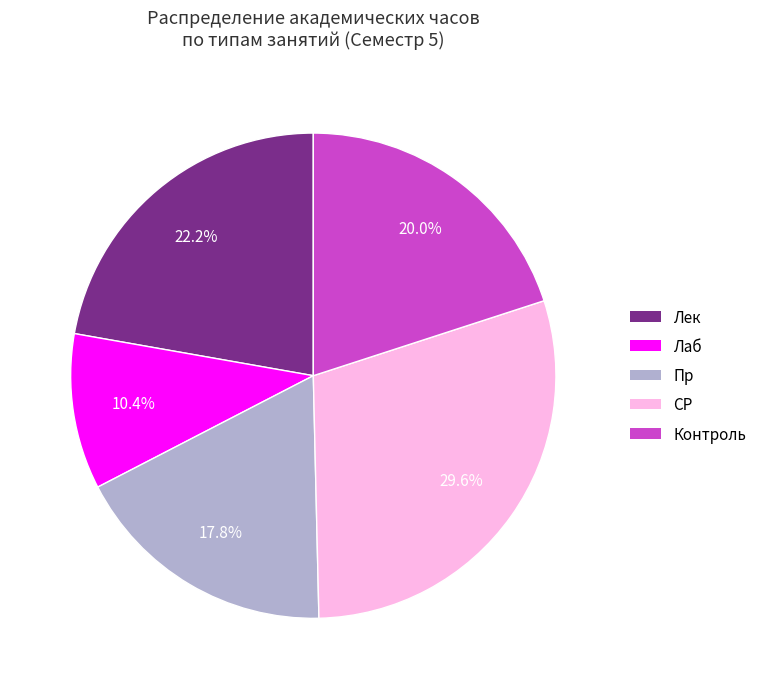

To the nearest percent, what is the average slice percentage?

20%